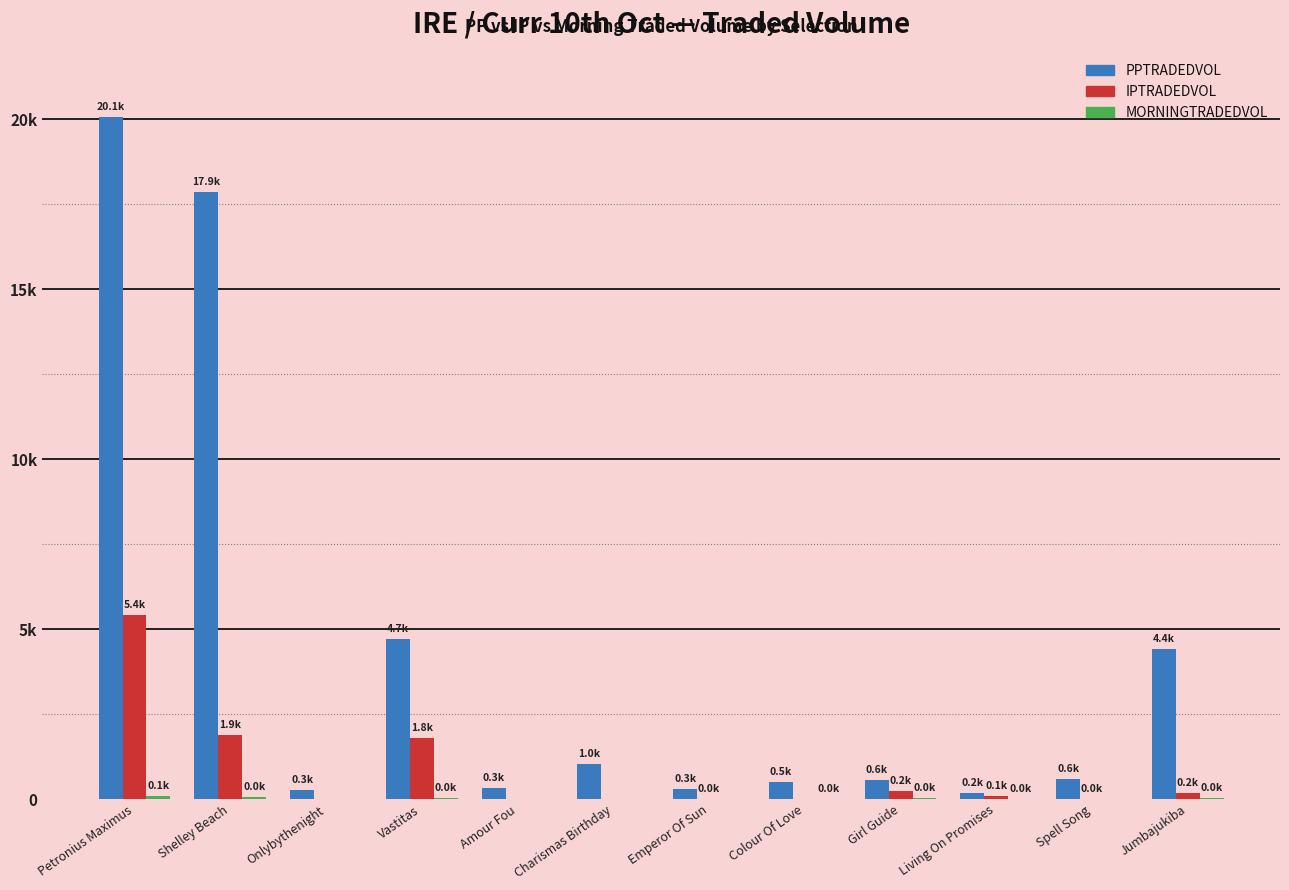

Where does the PPTRADEDVOL series first go above 595?

Petronius Maximus